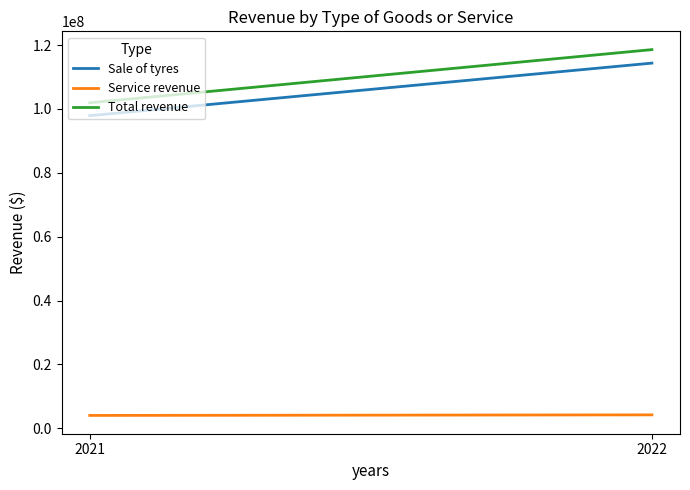

Is it true that Sale of tyres equals 114344677 at 2022?

True